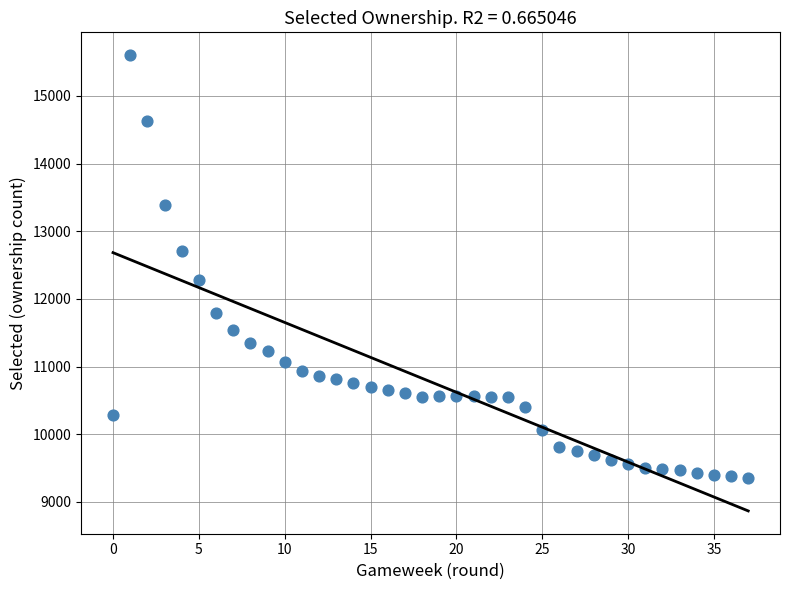

What is the range of Y values (max minus min)?

6246